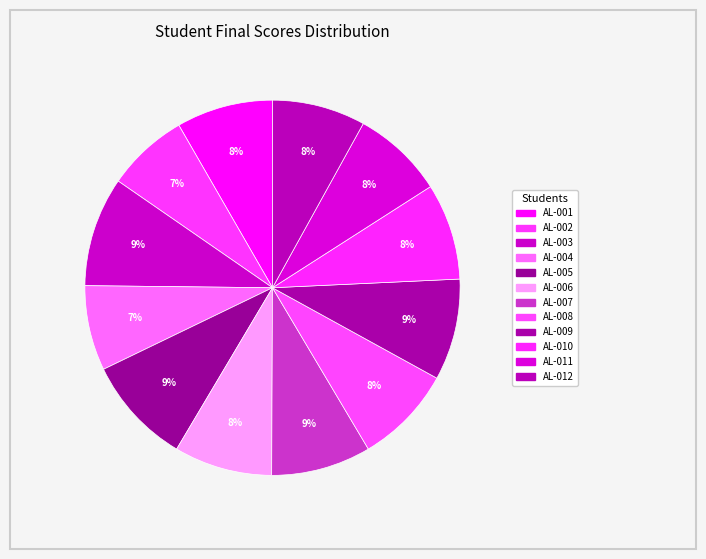

Count the number of slices in the pie.

12